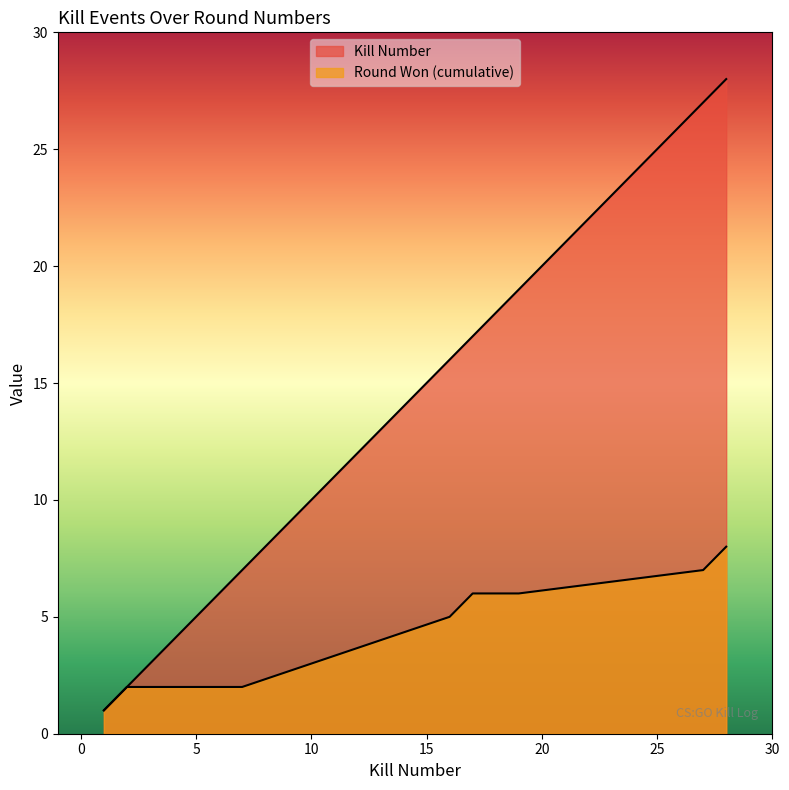

What is the difference between the maximum and second lowest values in the Round Won (cumulative) series?

6